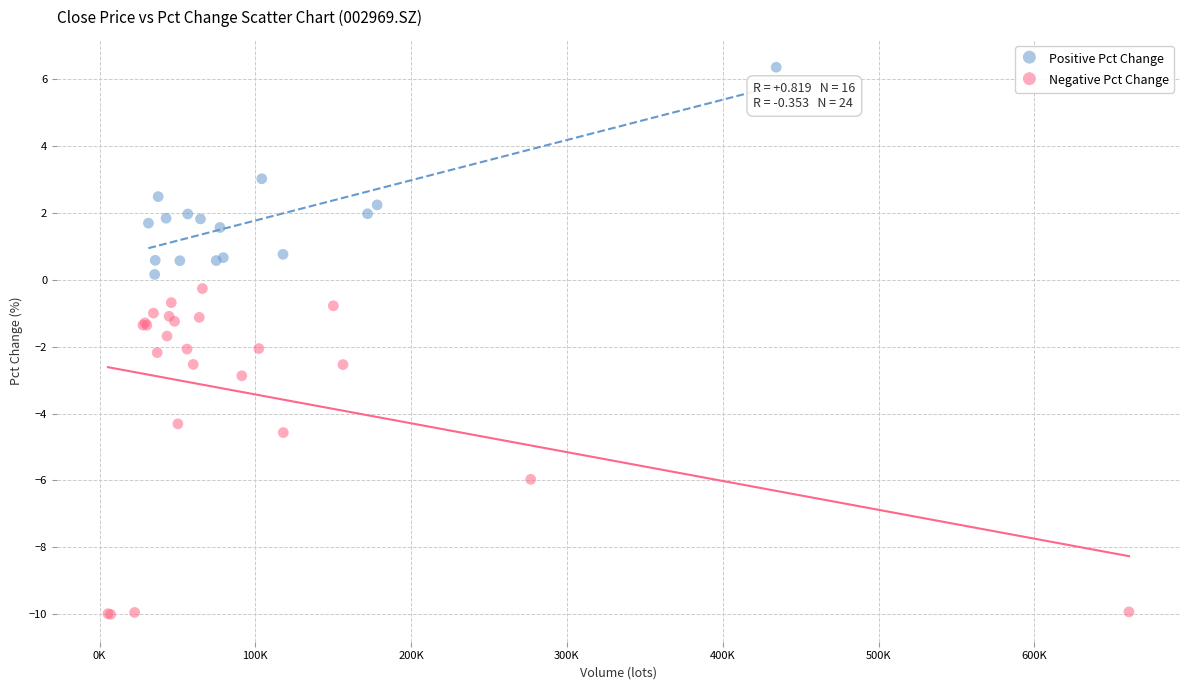

Which series has the largest Y range (max minus min)?

Negative Pct Change